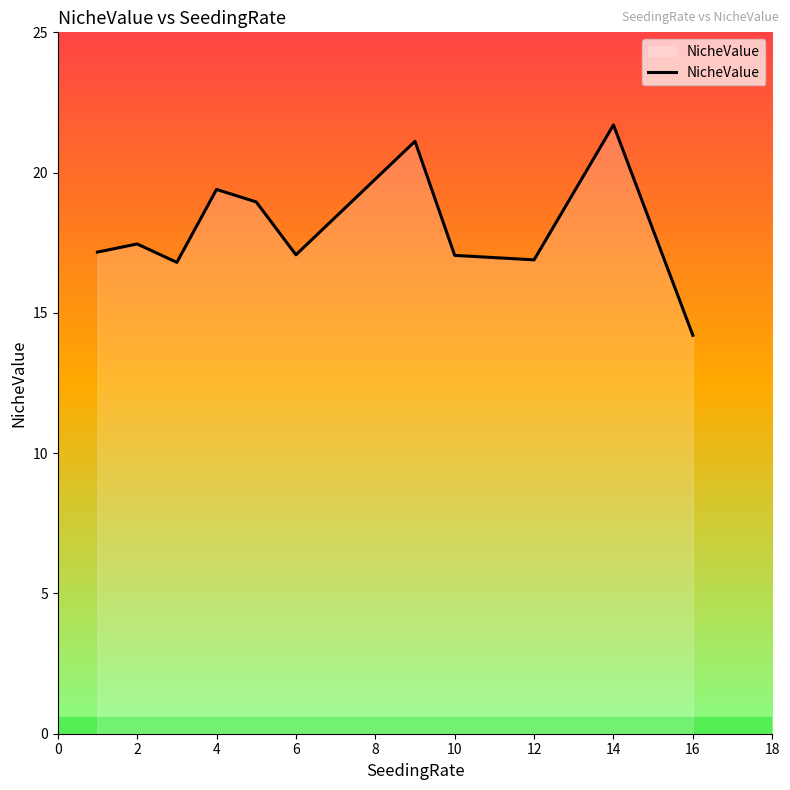

What is the difference between the maximum and minimum values?

7.5